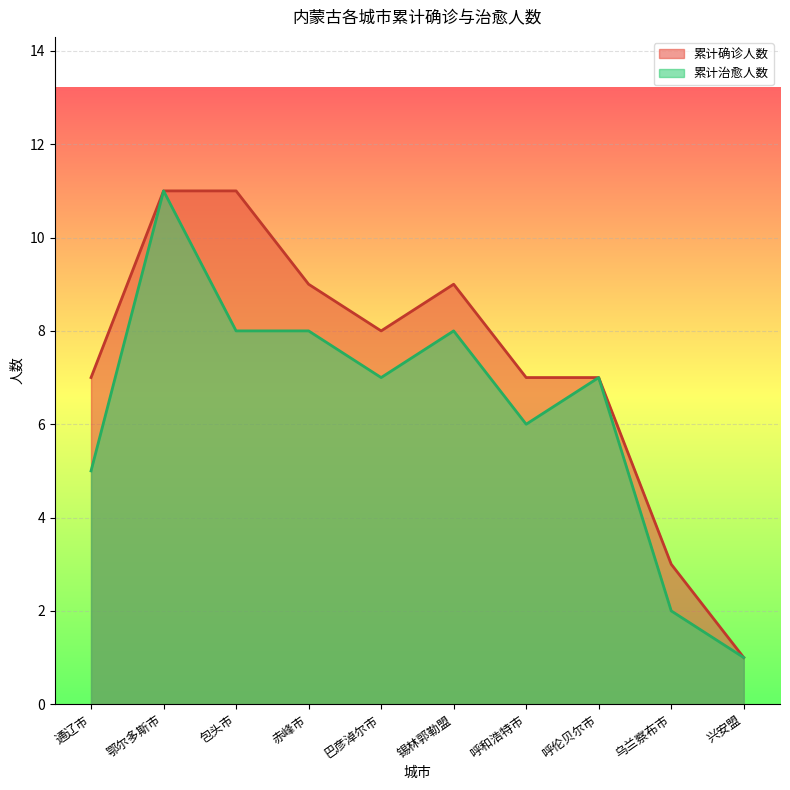

Reading right to left, list all the values displayed in this chart.

累计确诊人数: 1	3	7	7	9	8	9	11	11	7
累计治愈人数: 1	2	7	6	8	7	8	8	11	5